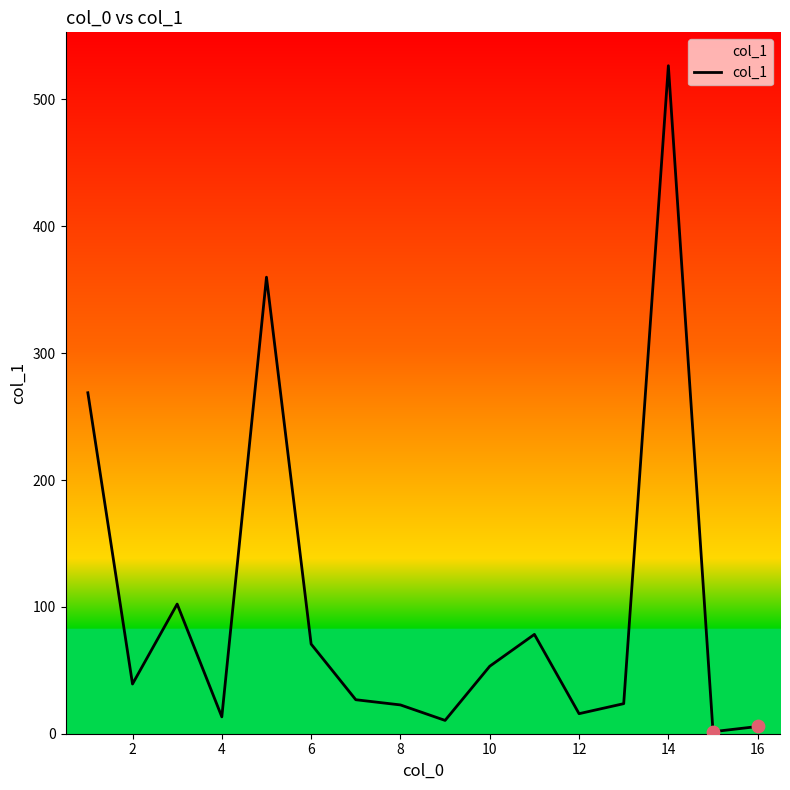

What is the difference between the maximum and minimum values?

525.0